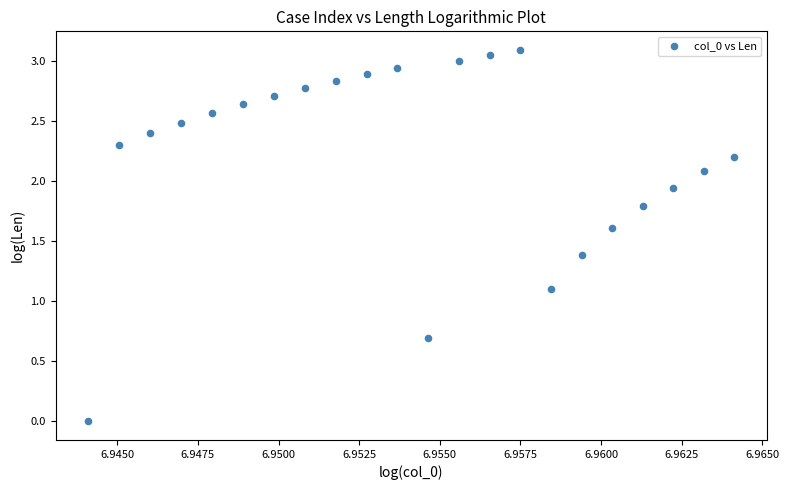

What Y value in the scatter plot is closest to 1?

1.1